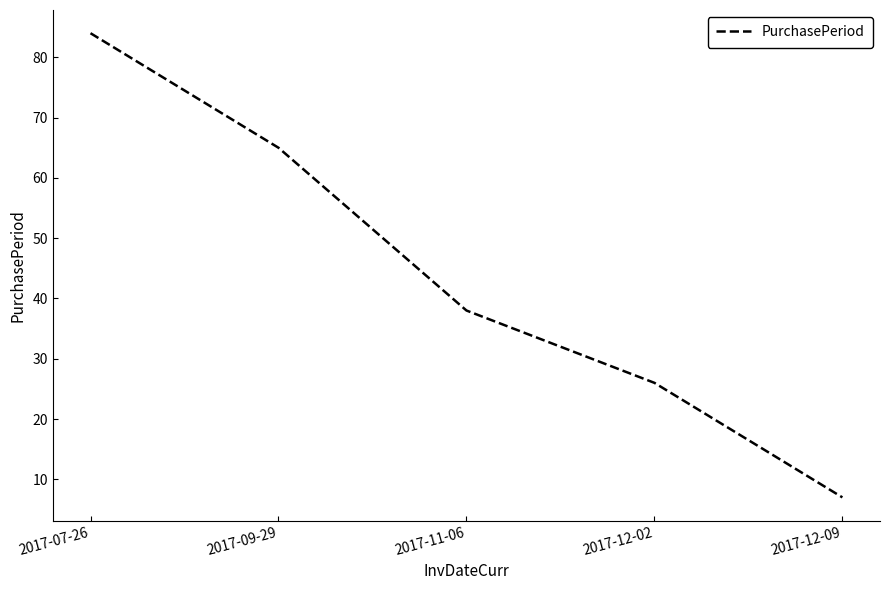

What position from the right is 2017-12-02?

2